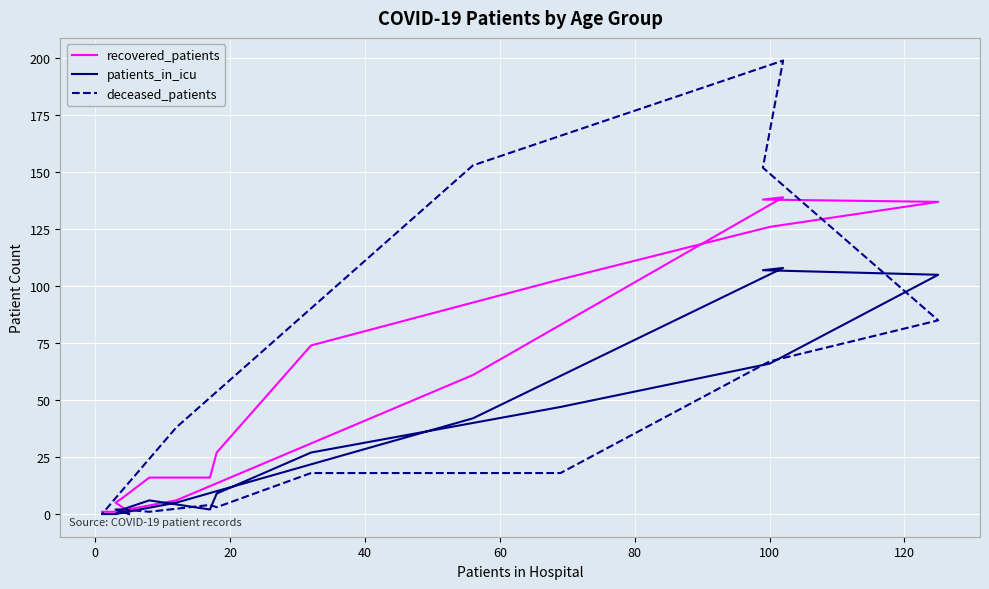

True or false: recovered_patients and patients_in_icu intersect in this chart.

False